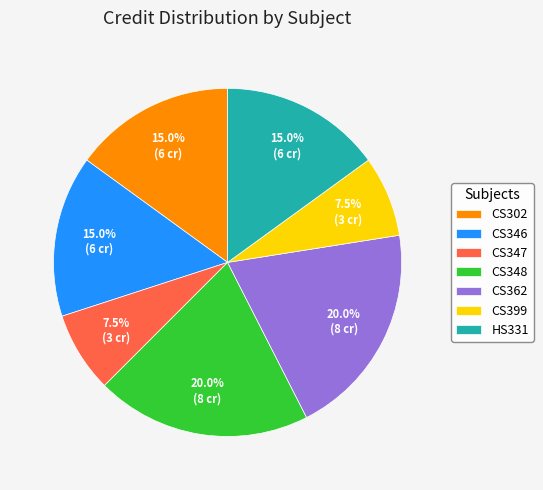

Combined, do CS362 and CS347 account for over 50%?

No